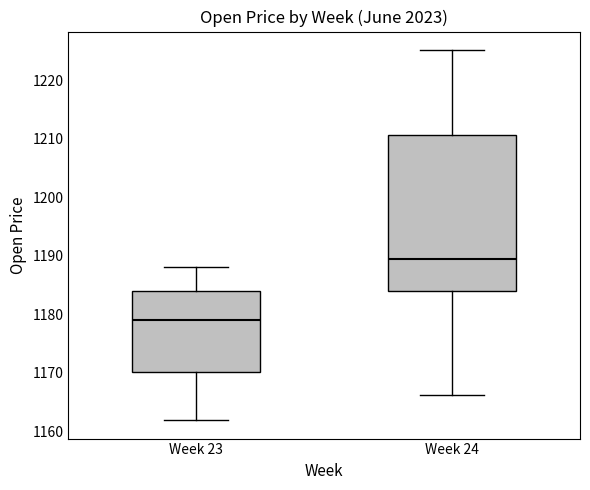

Reading left to right, read every box against the y-axis: the position of its median line, the range the box covers, and the ends of its whiskers. The values are not printed on the chart, so give them approximately, as read against the axis.

Week 23: median 1179, box 1170 to 1184, whiskers 1162 to 1188
Week 24: median 1189, box 1184 to 1211, whiskers 1166 to 1225